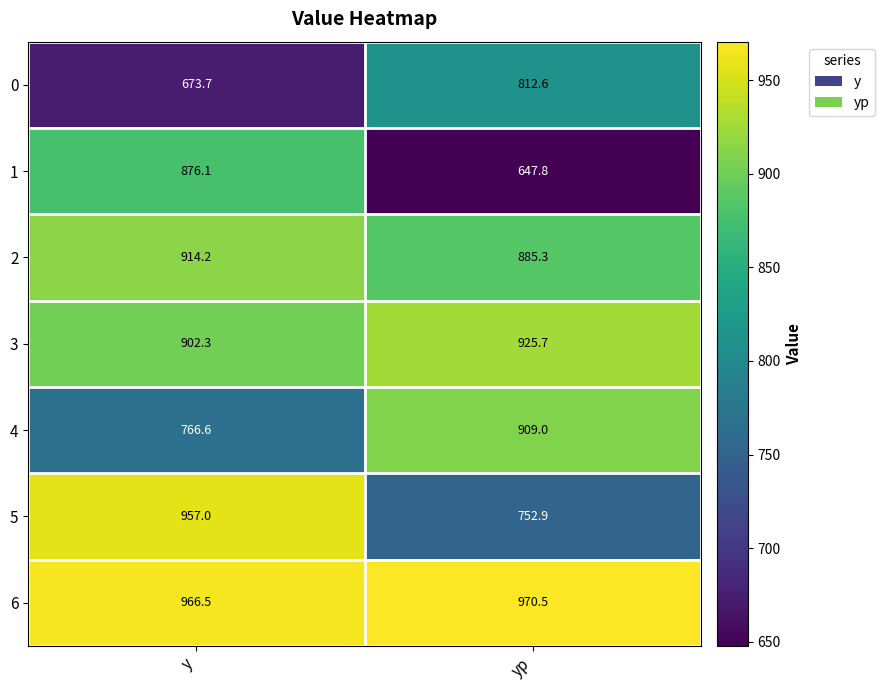

Count the number of categories in the chart.

2